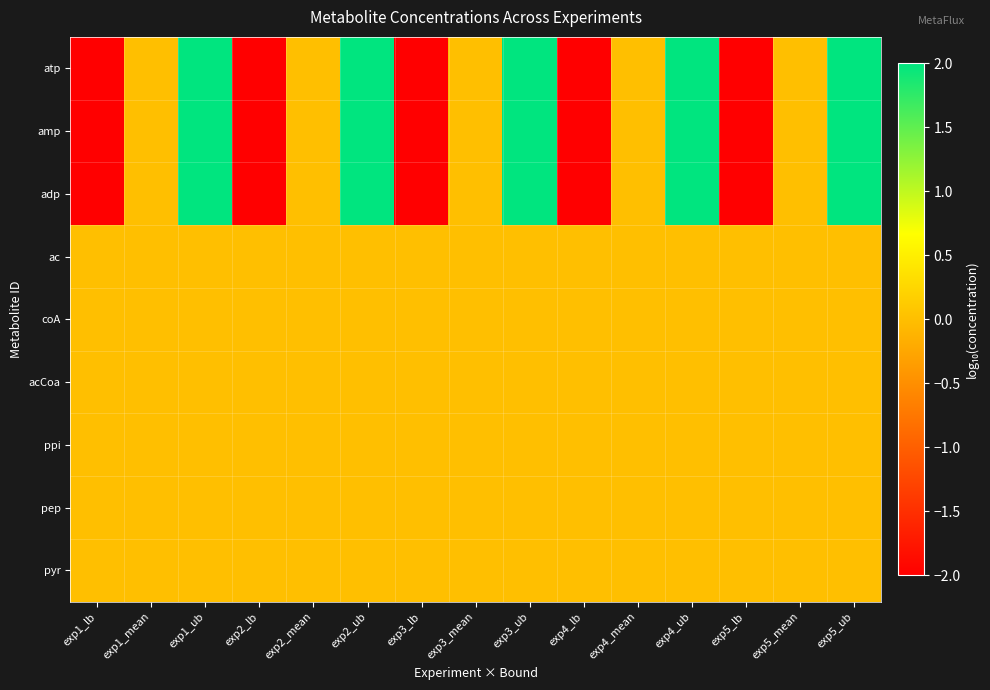

Which series has the largest range (max minus min)?

atp